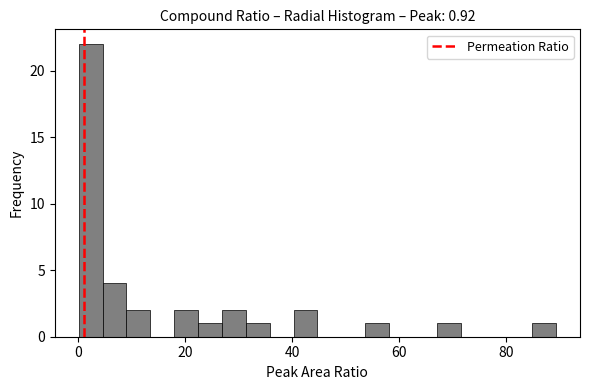

Read against the x-axis, roughly where is the centre of the tallest bar?

2